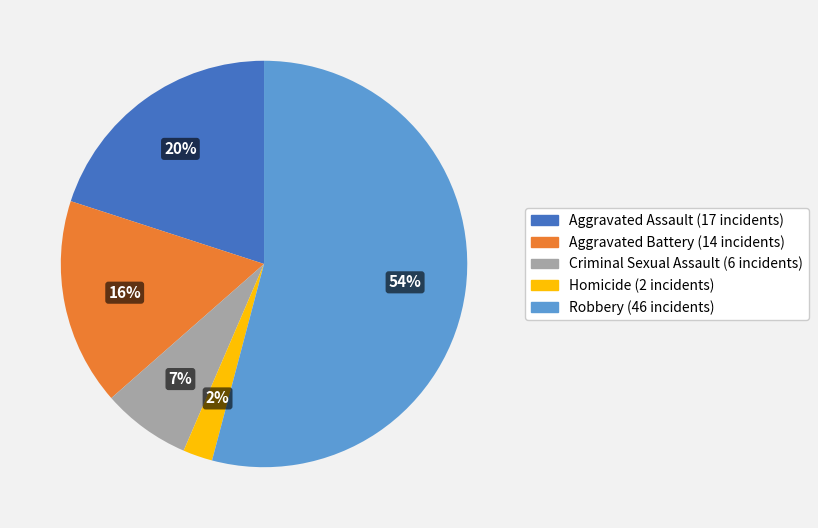

The Aggravated Battery slice represents 16% of the pie. True or false?

True